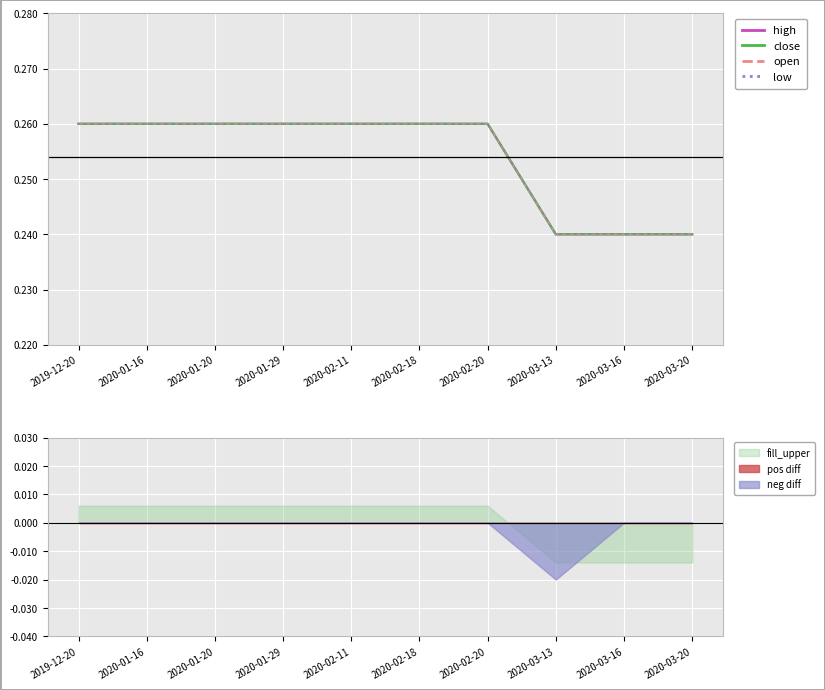

Rank the categories by close value from lowest to highest.

2020-03-13, 2020-03-16, 2020-03-20, 2019-12-20, 2020-01-16, 2020-01-20, 2020-01-29, 2020-02-11, 2020-02-18, 2020-02-20